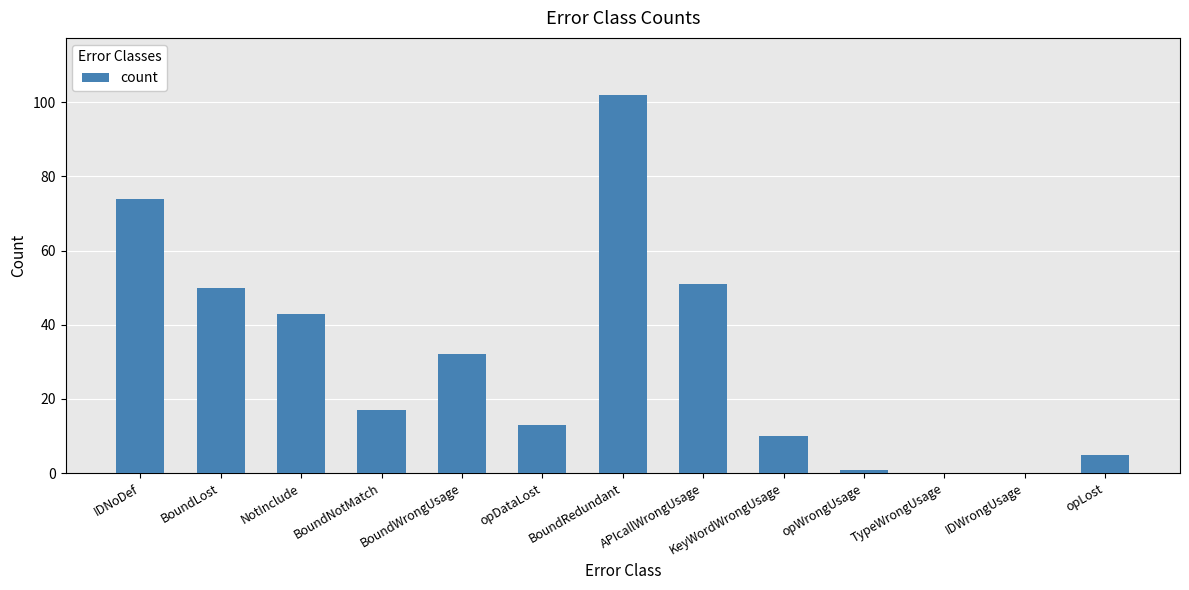

What is the sum of all values?

398